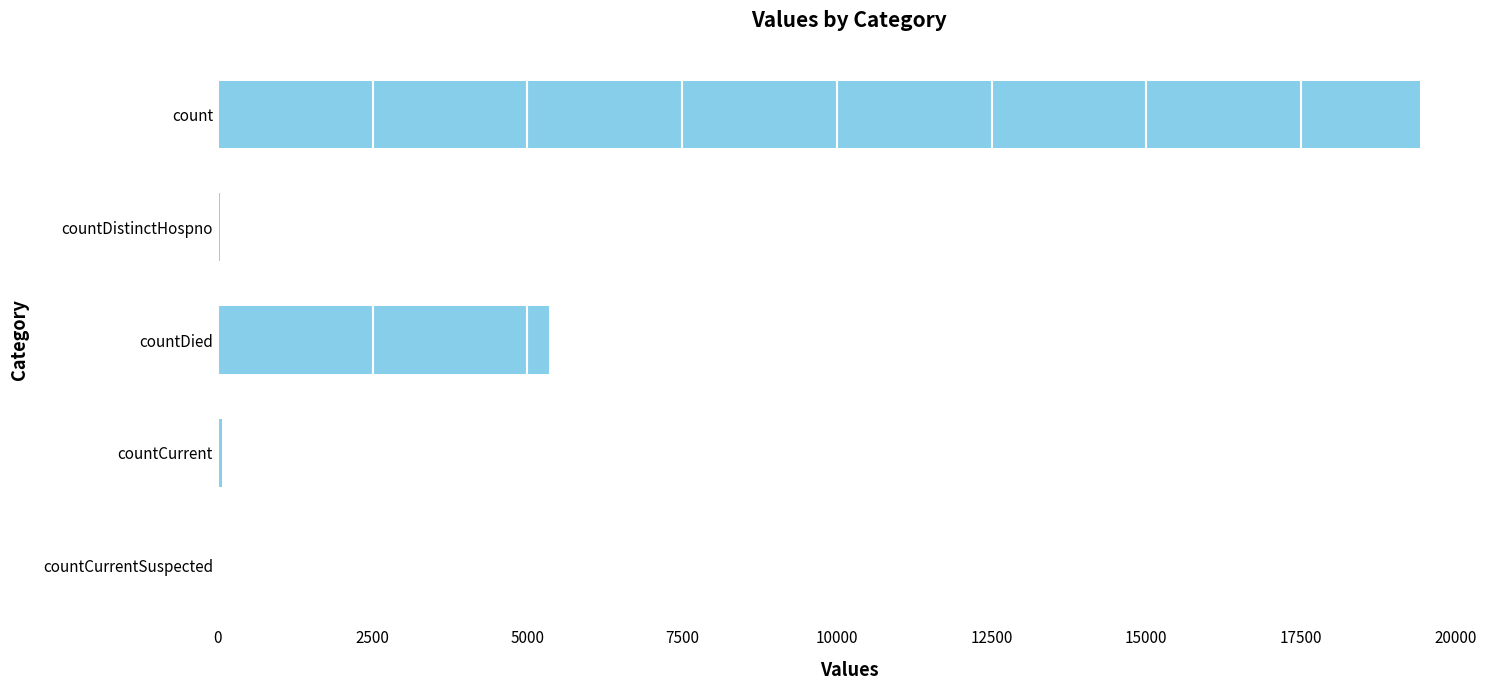

Are the bars horizontal?

Yes